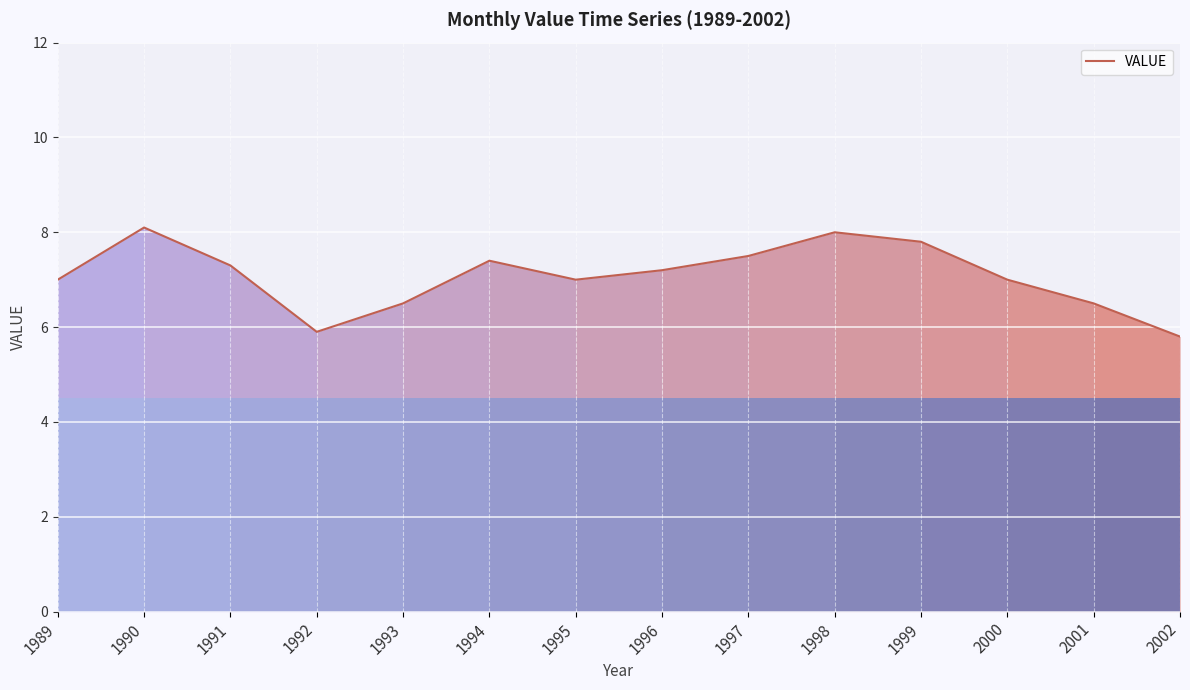

The value at 1995 is 3.7. True or false?

False